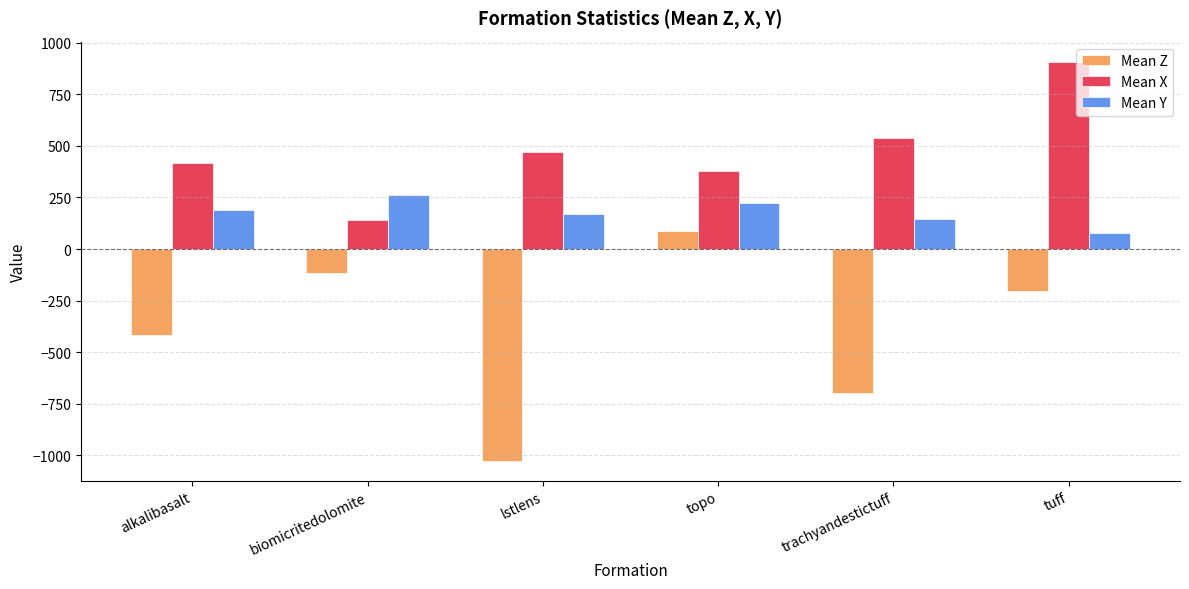

True or false: Mean X has a value of 376.0 at topo.

True